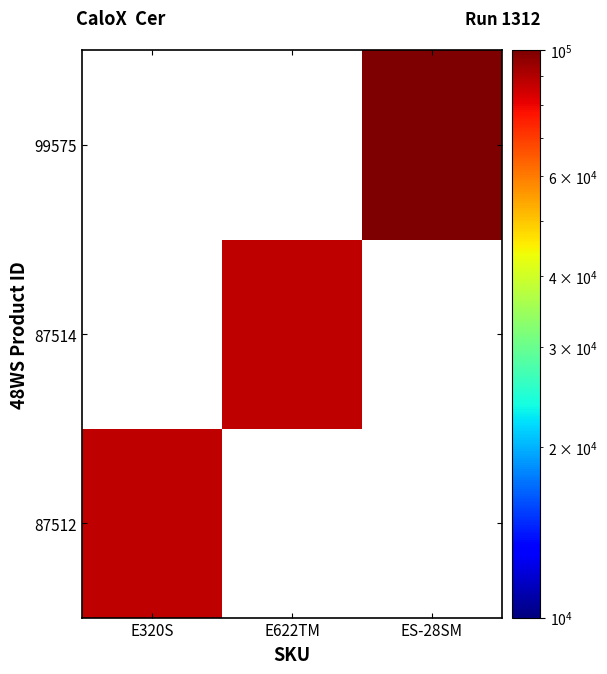

True or false: 87514 has a value of 87514.0 at E622TM.

True